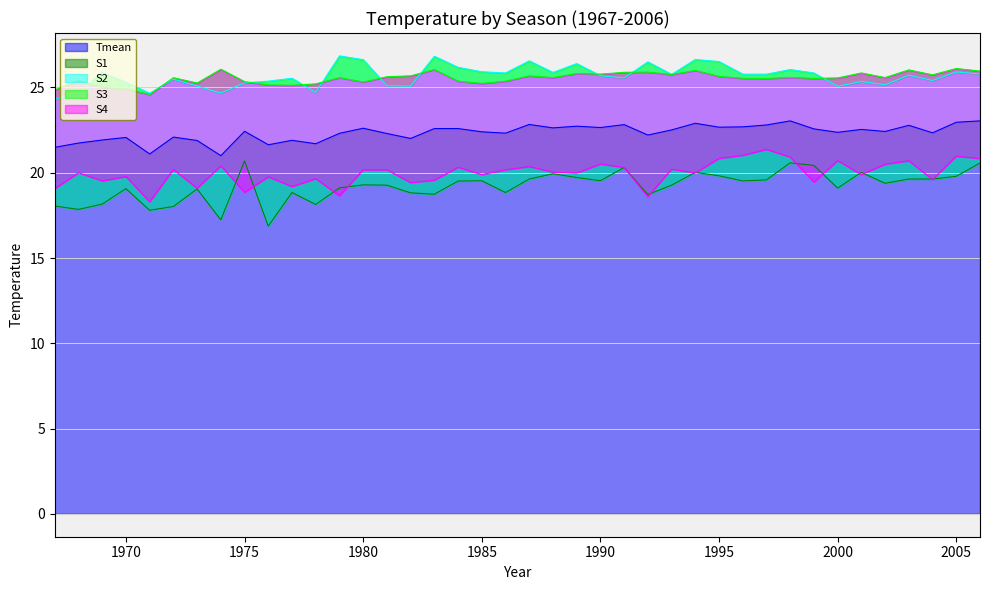

Reading left to right, extract all data points from this chart.

Tmean: 1967=21.5	1968=21.7	1969=21.9	1970=22.1	1971=21.1	1972=22.1	1973=21.9	1974=21.0	1975=22.4	1976=21.6	1977=21.9	1978=21.7	1979=22.3	1980=22.6	1981=22.3	1982=22.0	1983=22.6	1984=22.6	1985=22.4	1986=22.3	1987=22.8	1988=22.6	1989=22.7	1990=22.6	1991=22.8	1992=22.2	1993=22.5	1994=22.9	1995=22.7	1996=22.7	1997=22.8	1998=23.0	1999=22.6	2000=22.4	2001=22.5	2002=22.4	2003=22.8	2004=22.3	2005=23.0	2006=23.0
S1: 1967=18.1	1968=17.9	1969=18.2	1970=19.1	1971=17.8	1972=18.0	1973=19.1	1974=17.2	1975=20.7	1976=16.9	1977=18.8	1978=18.1	1979=19.1	1980=19.3	1981=19.3	1982=18.8	1983=18.7	1984=19.5	1985=19.5	1986=18.8	1987=19.6	1988=19.9	1989=19.7	1990=19.5	1991=20.3	1992=18.7	1993=19.3	1994=20.0	1995=19.8	1996=19.5	1997=19.6	1998=20.6	1999=20.4	2000=19.1	2001=20.0	2002=19.4	2003=19.6	2004=19.6	2005=19.8	2006=20.6
S2: 1967=24.3	1968=24.7	1969=25.9	1970=25.3	1971=24.7	1972=25.5	1973=25.1	1974=24.7	1975=25.3	1976=25.4	1977=25.5	1978=24.7	1979=26.9	1980=26.6	1981=25.1	1982=25.1	1983=26.8	1984=26.2	1985=25.9	1986=25.9	1987=26.6	1988=25.9	1989=26.4	1990=25.7	1991=25.6	1992=26.5	1993=25.8	1994=26.6	1995=26.5	1996=25.8	1997=25.8	1998=26.1	1999=25.9	2000=25.1	2001=25.4	2002=25.2	2003=25.7	2004=25.4	2005=25.9	2006=25.8
S3: 1967=24.9	1968=25.4	1969=25.0	1970=24.9	1971=24.6	1972=25.6	1973=25.3	1974=26.1	1975=25.3	1976=25.1	1977=25.1	1978=25.2	1979=25.6	1980=25.3	1981=25.6	1982=25.7	1983=26.1	1984=25.4	1985=25.2	1986=25.4	1987=25.7	1988=25.6	1989=25.8	1990=25.8	1991=25.9	1992=25.9	1993=25.8	1994=26.0	1995=25.6	1996=25.5	1997=25.5	1998=25.6	1999=25.5	2000=25.6	2001=25.9	2002=25.6	2003=26.0	2004=25.7	2005=26.1	2006=26.0
S4: 1967=19.1	1968=20.0	1969=19.5	1970=19.8	1971=18.3	1972=20.2	1973=19.1	1974=20.4	1975=18.9	1976=19.8	1977=19.2	1978=19.6	1979=18.6	1980=20.2	1981=20.2	1982=19.4	1983=19.6	1984=20.3	1985=19.9	1986=20.2	1987=20.4	1988=20.0	1989=20.0	1990=20.5	1991=20.3	1992=18.6	1993=20.2	1994=20.0	1995=20.8	1996=21.0	1997=21.4	1998=20.9	1999=19.4	2000=20.7	2001=19.9	2002=20.5	2003=20.7	2004=19.6	2005=21.0	2006=20.8